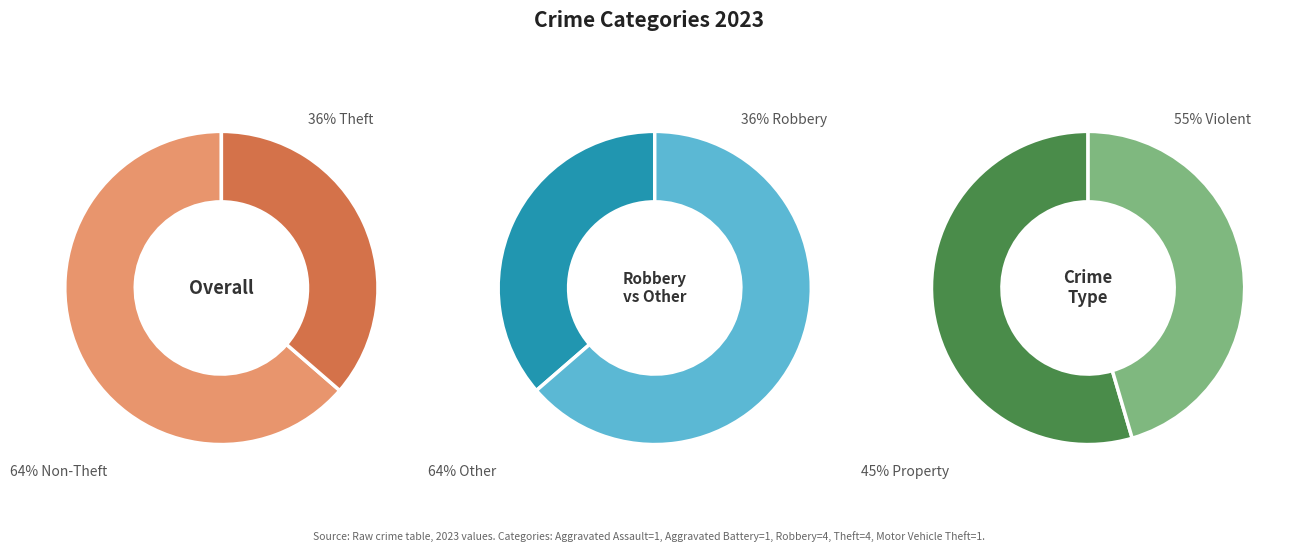

The Theft slice represents 36% of the pie. True or false?

True